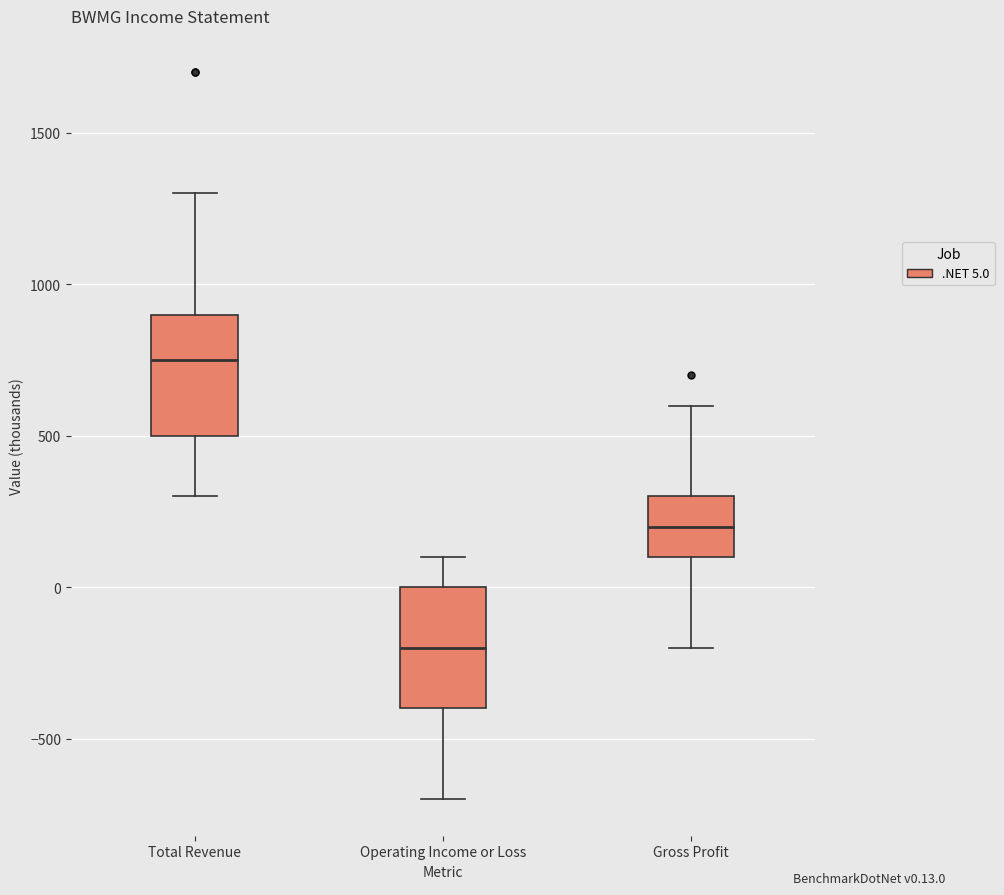

Which box's median line is the highest?

Total Revenue